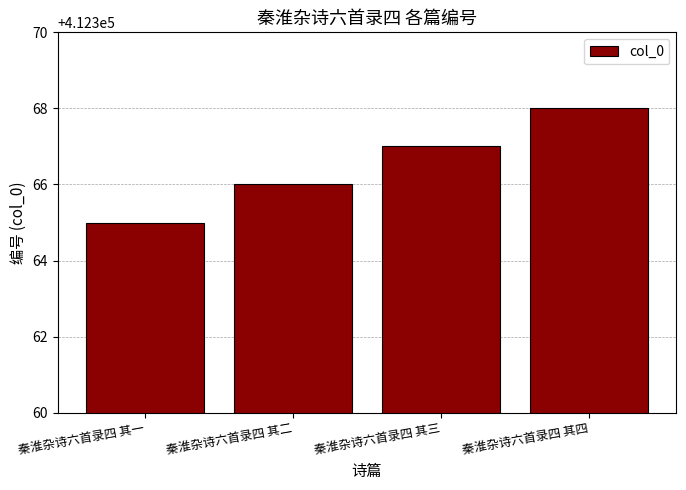

Is it true that the value at 秦淮杂诗六首录四 其一 is 412365?

True